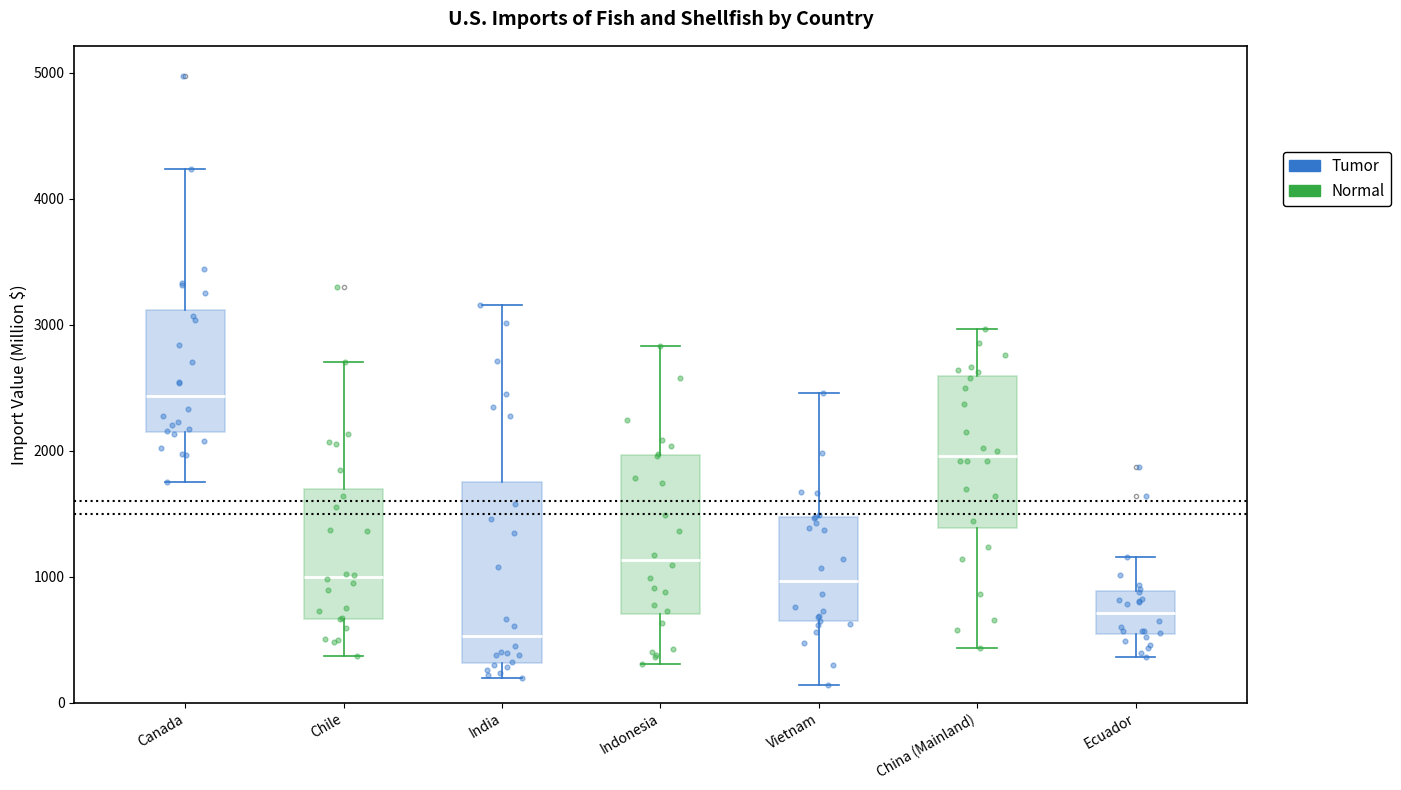

Reading left to right, transcribe this box plot: for each box, give where its median line is, the range the box spans, and where its two whiskers end, as read against the y-axis. The values are not printed on the chart, so give them approximately, as read against the axis.

Canada: median 2400, box 2200 to 3100, whiskers 1800 to 4200
Chile: median 1000, box 700 to 1700, whiskers 400 to 2700
India: median 500, box 300 to 1800, whiskers 200 to 3200
Indonesia: median 1100, box 700 to 2000, whiskers 300 to 2800
Vietnam: median 1000, box 600 to 1500, whiskers 100 to 2500
China (Mainland): median 2000, box 1400 to 2600, whiskers 400 to 3000
Ecuador: median 700, box 500 to 900, whiskers 400 to 1200